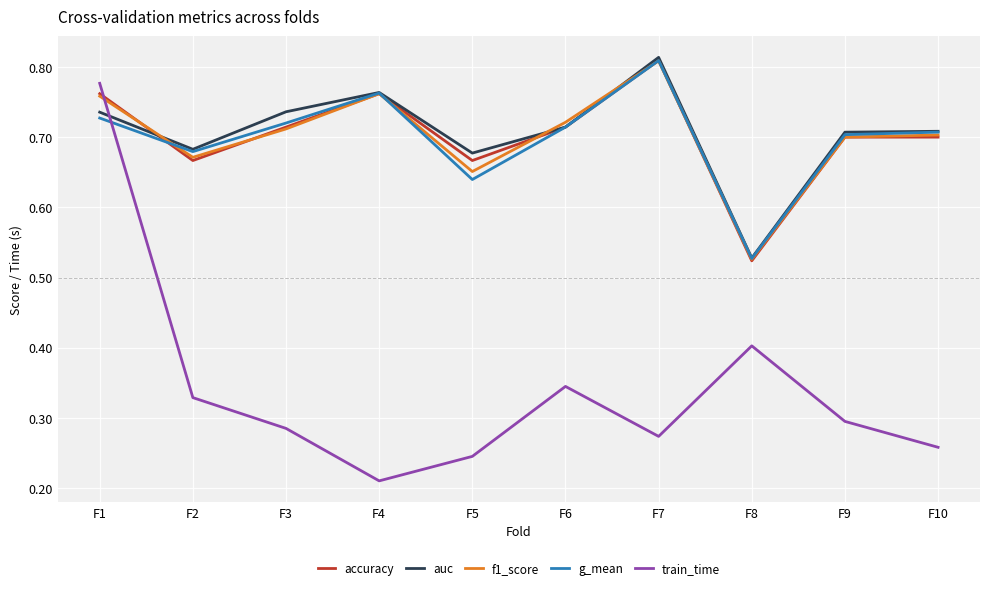

True or false: f1_score has more than 1 points higher than both neighbors.

True